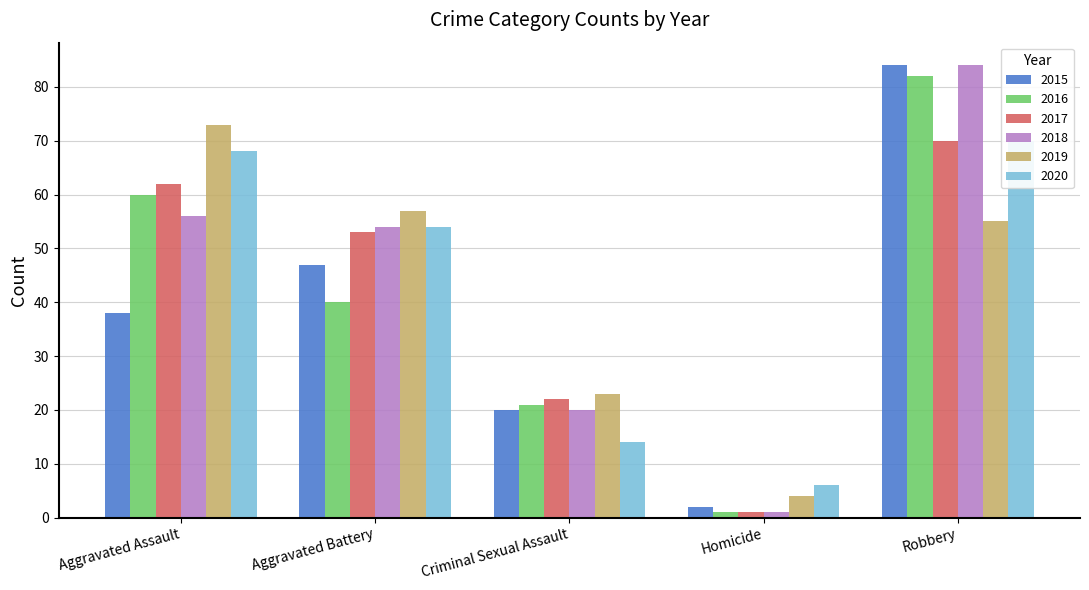

How many data points in 2019 are above 55?

2